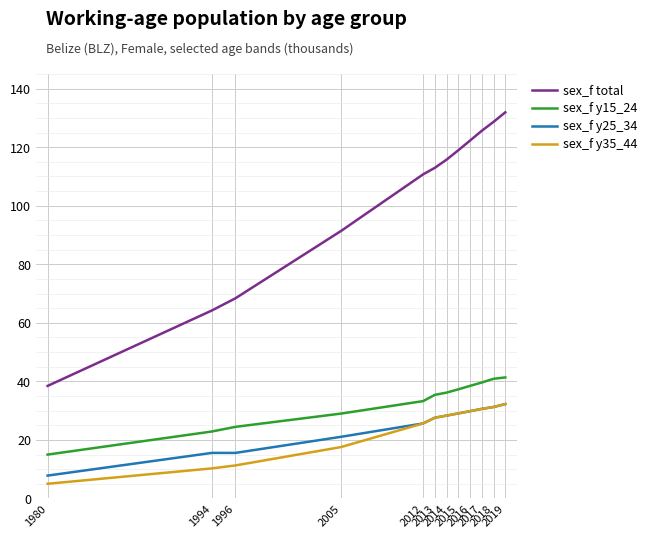

What is the minimum value for sex_f y15_24?

15.0